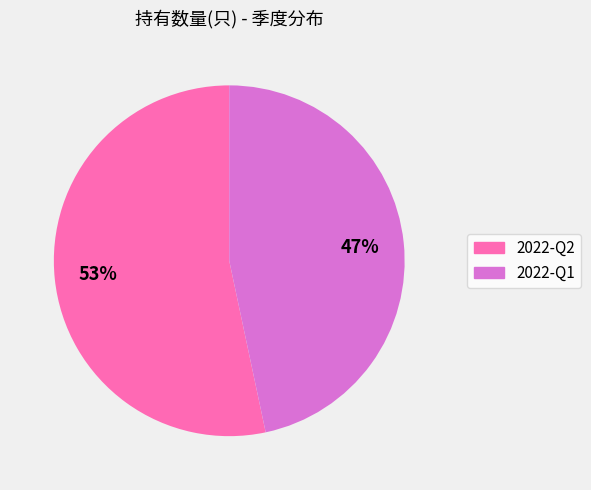

Is there a majority slice in this chart?

Yes